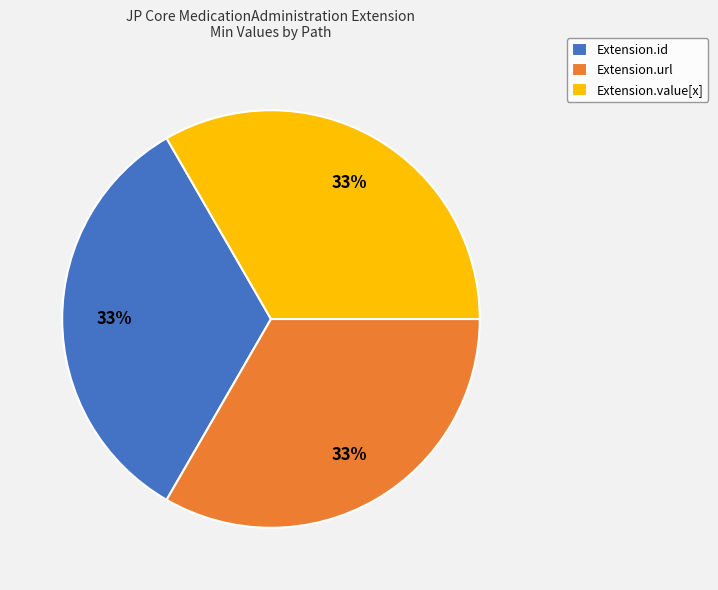

Is Extension.value[x] the majority of the pie?

No